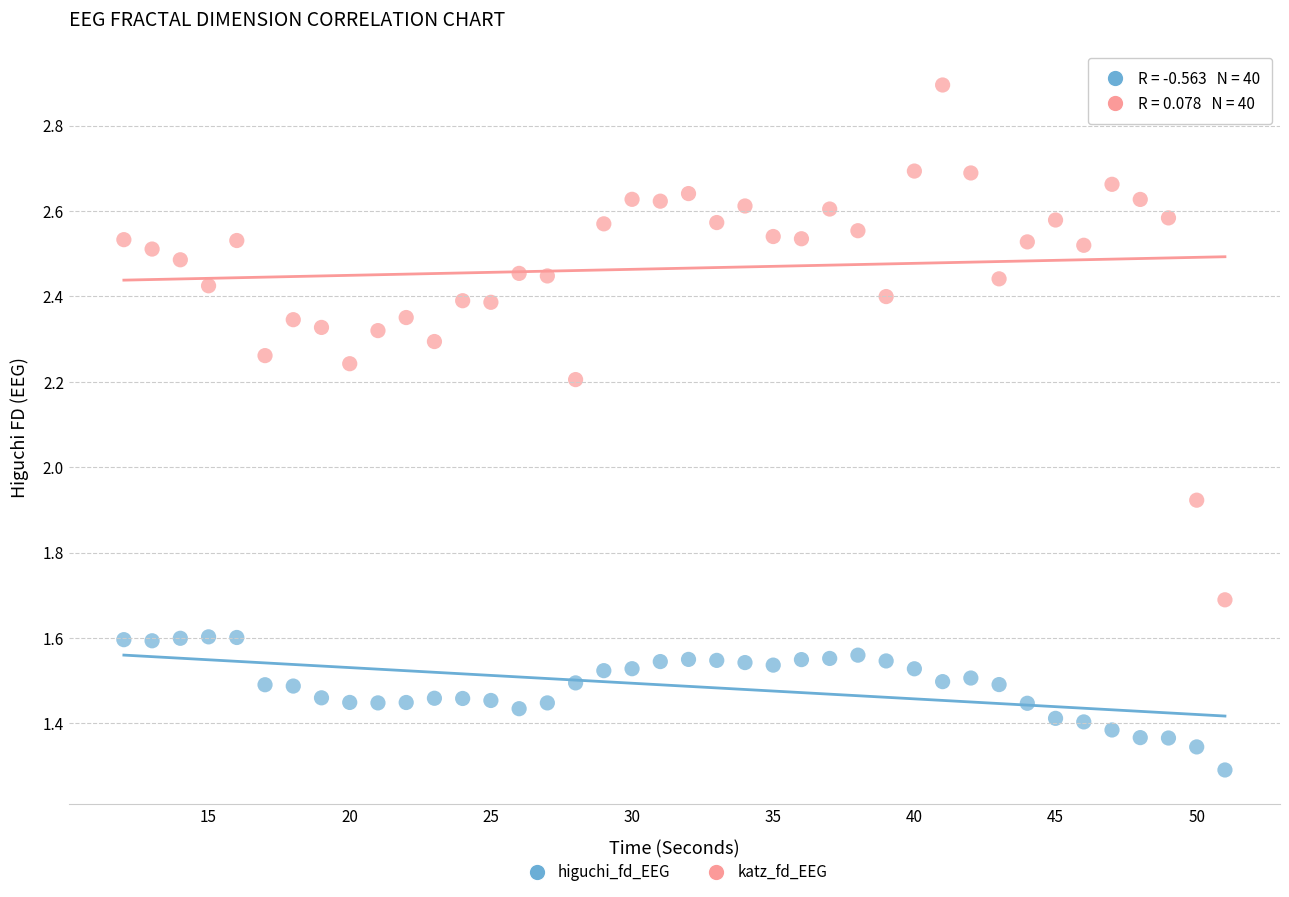

What is the X range (max minus min) for the scatter plot?

39.0